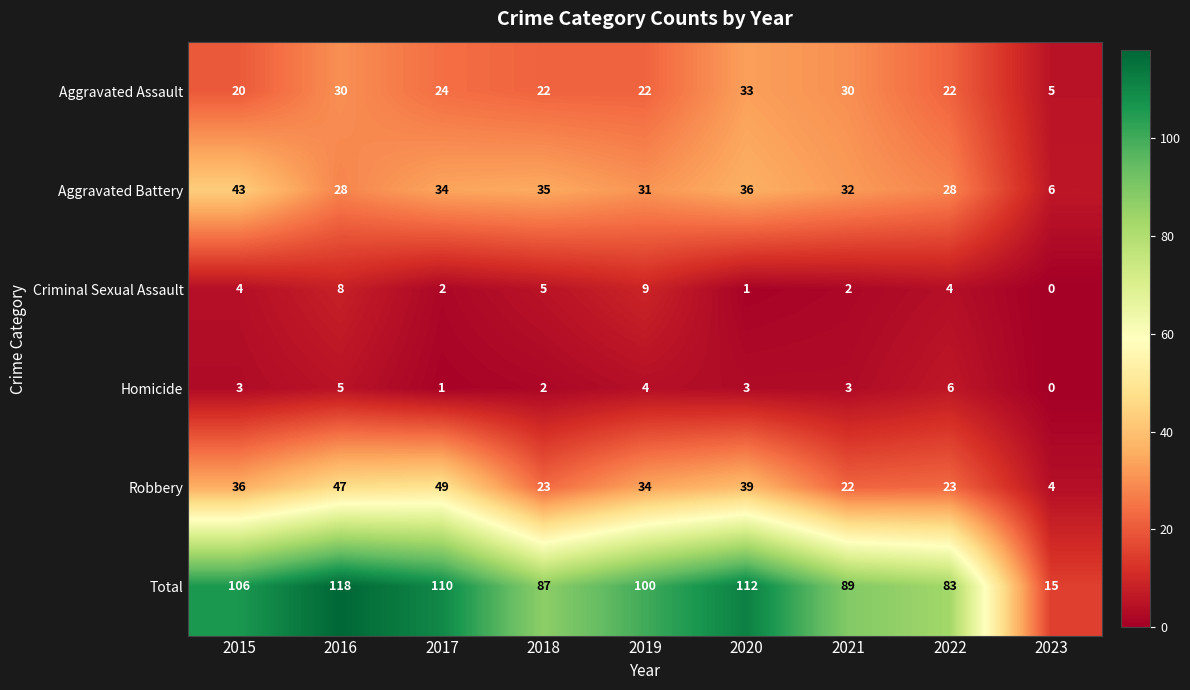

What is the difference between the highest and lowest values at 2019?

96